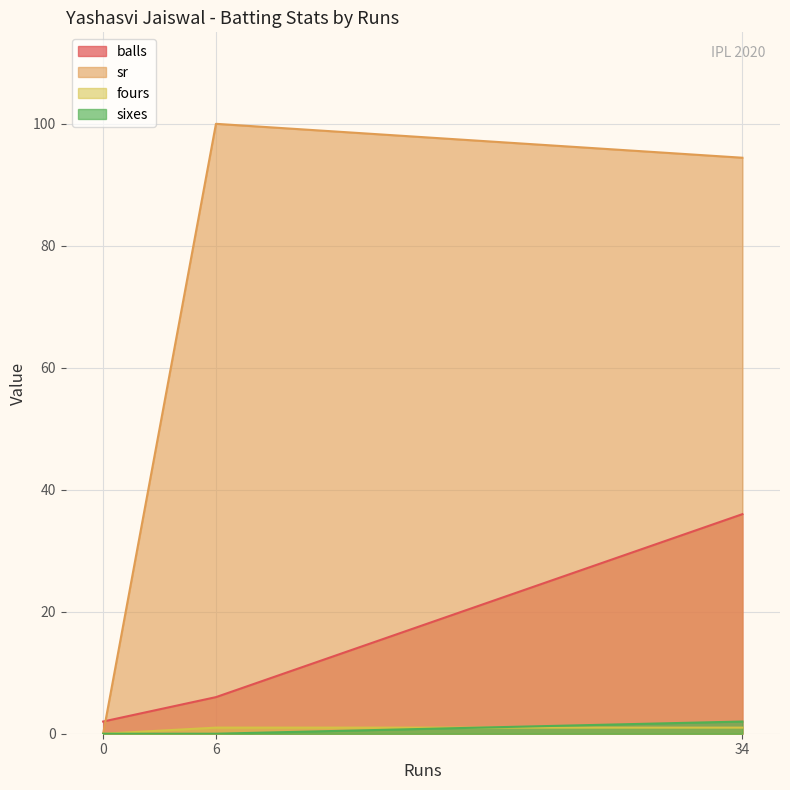

Which series has the widest spread of values?

sr